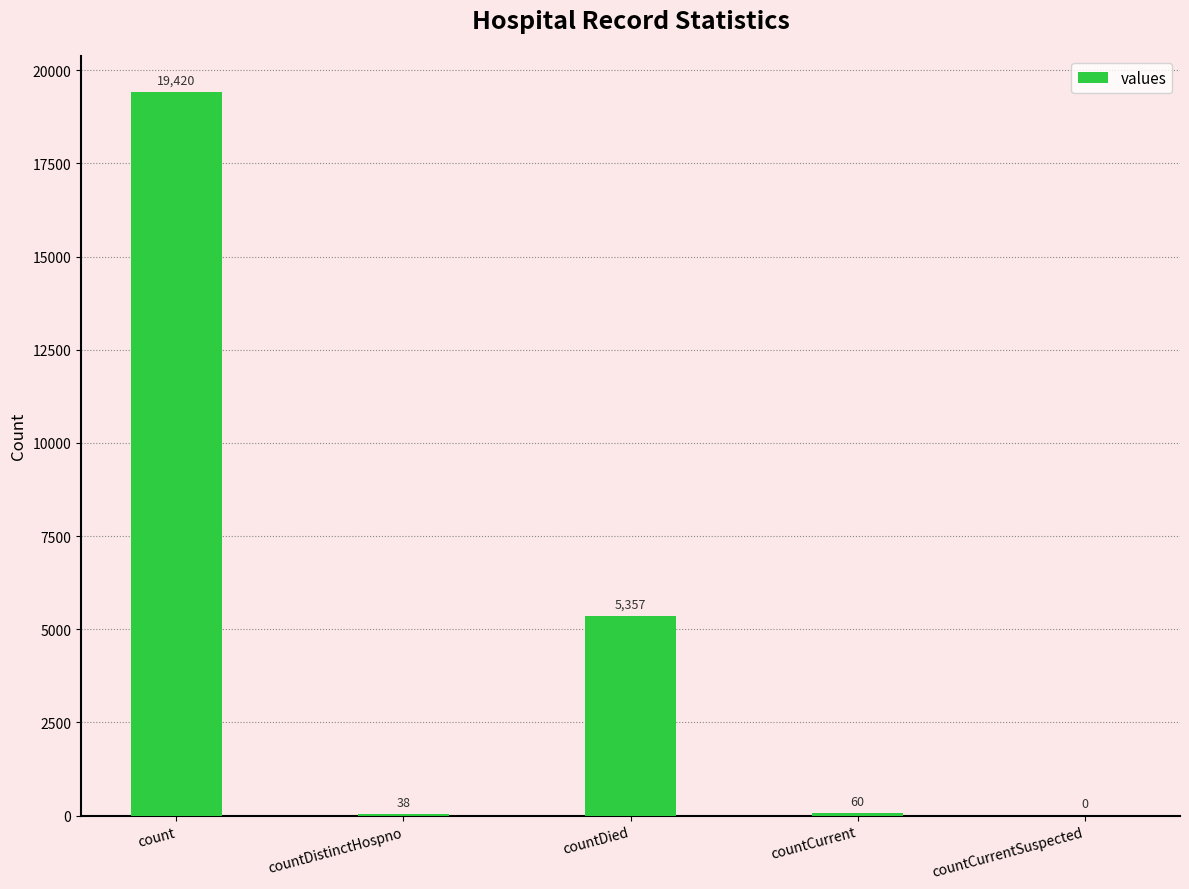

What is the ratio of the value at count to the value at countDistinctHospno?

511.1